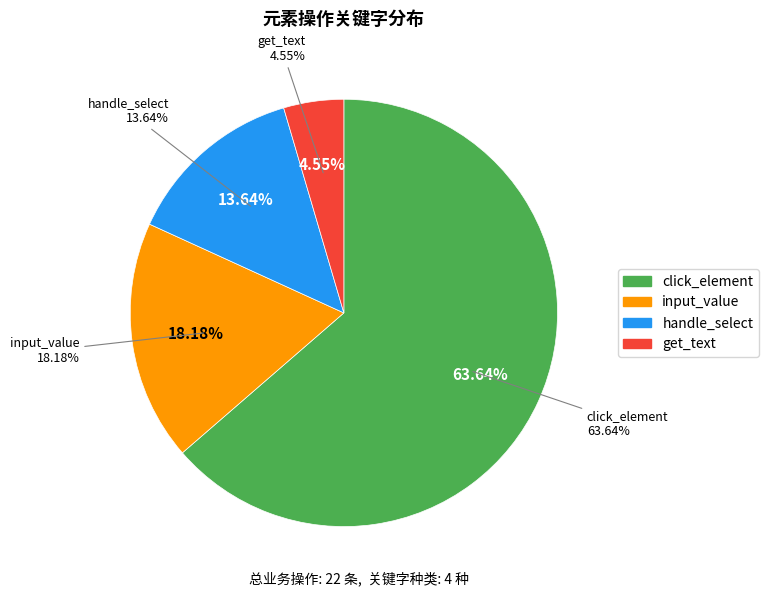

Which category has the smallest portion of the pie?

get_text